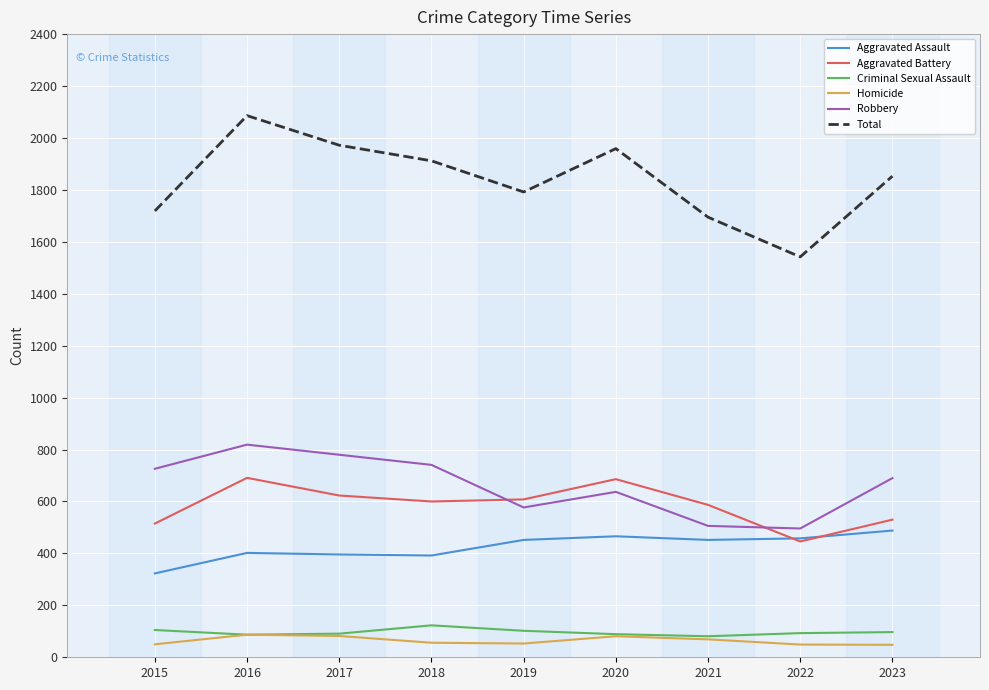

In Homicide, how many points are higher than both neighbors (excluding endpoints)?

2